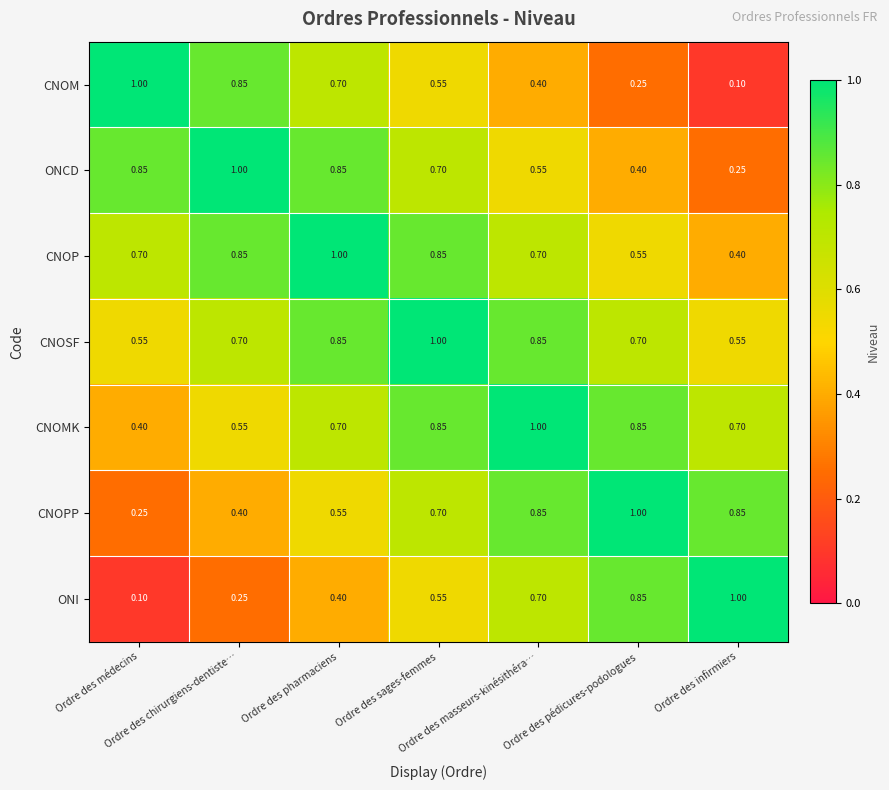

At how many categories does at least one series exceed 0?

7